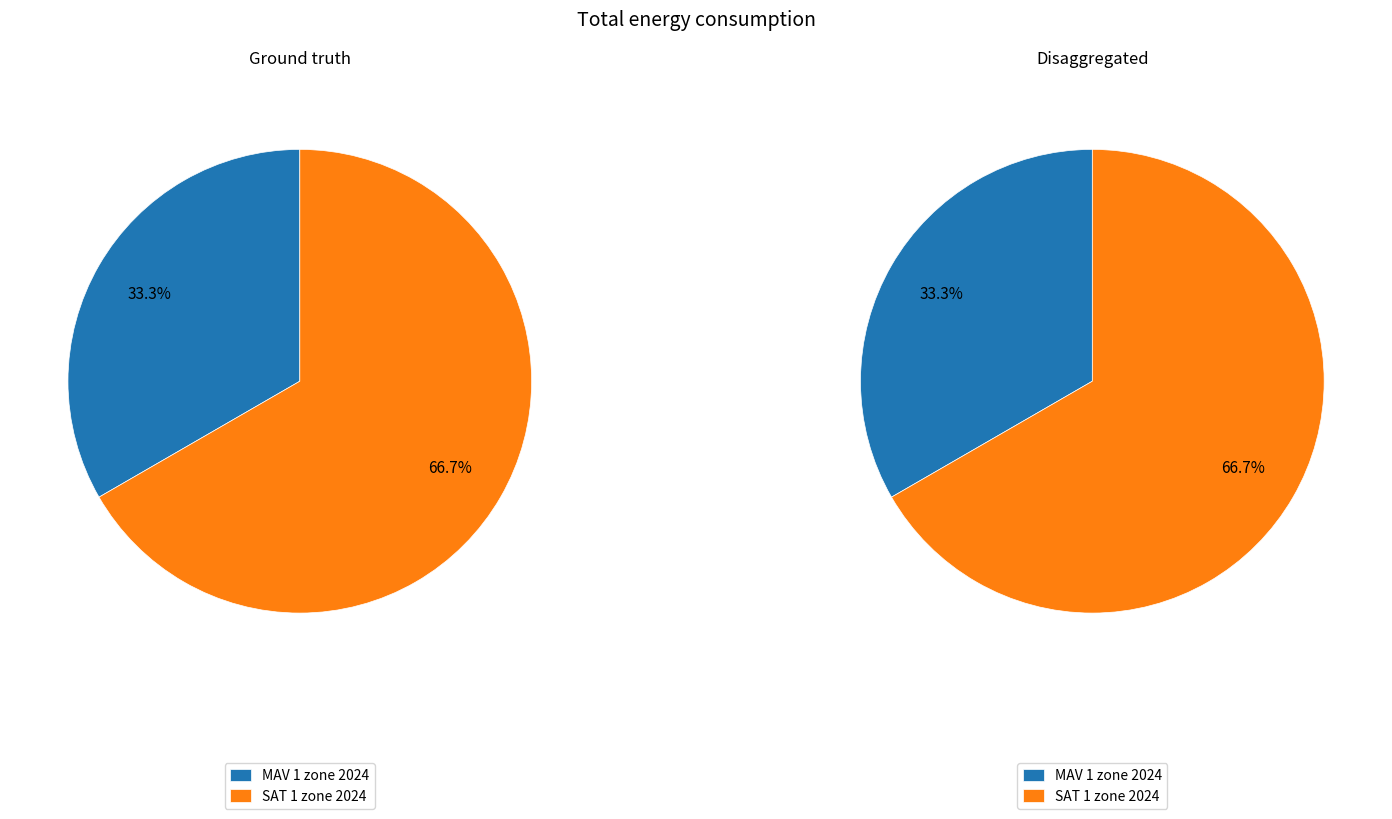

Between SAT 1 zone 2024 and MAV 1 zone 2024, which is larger?

SAT 1 zone 2024